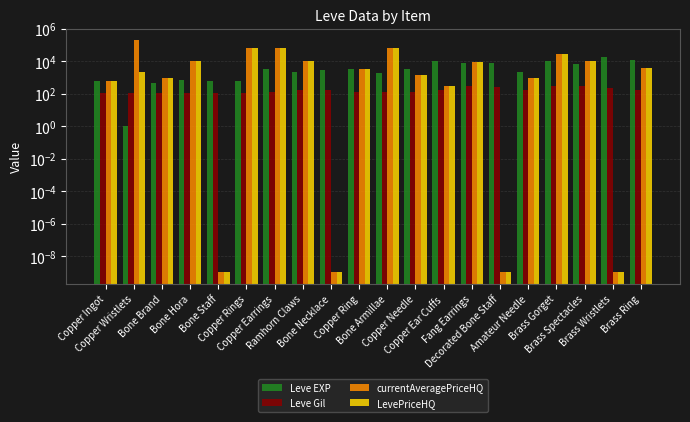

How many distinct data groups are displayed?

4